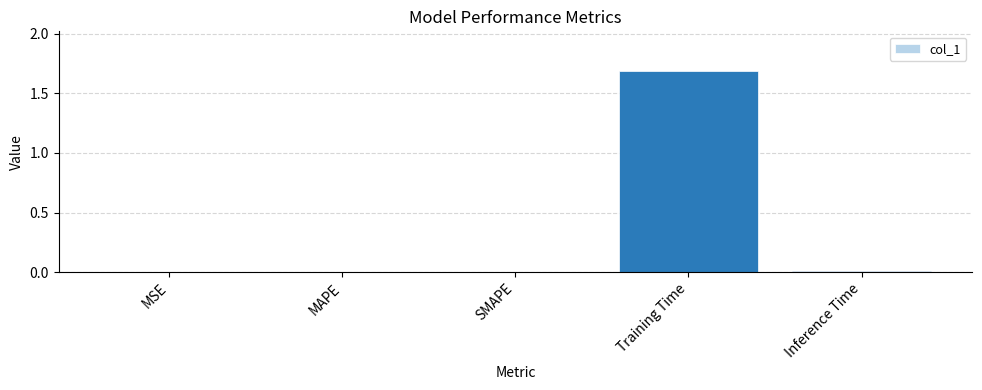

What is the sum of all values?

1.7